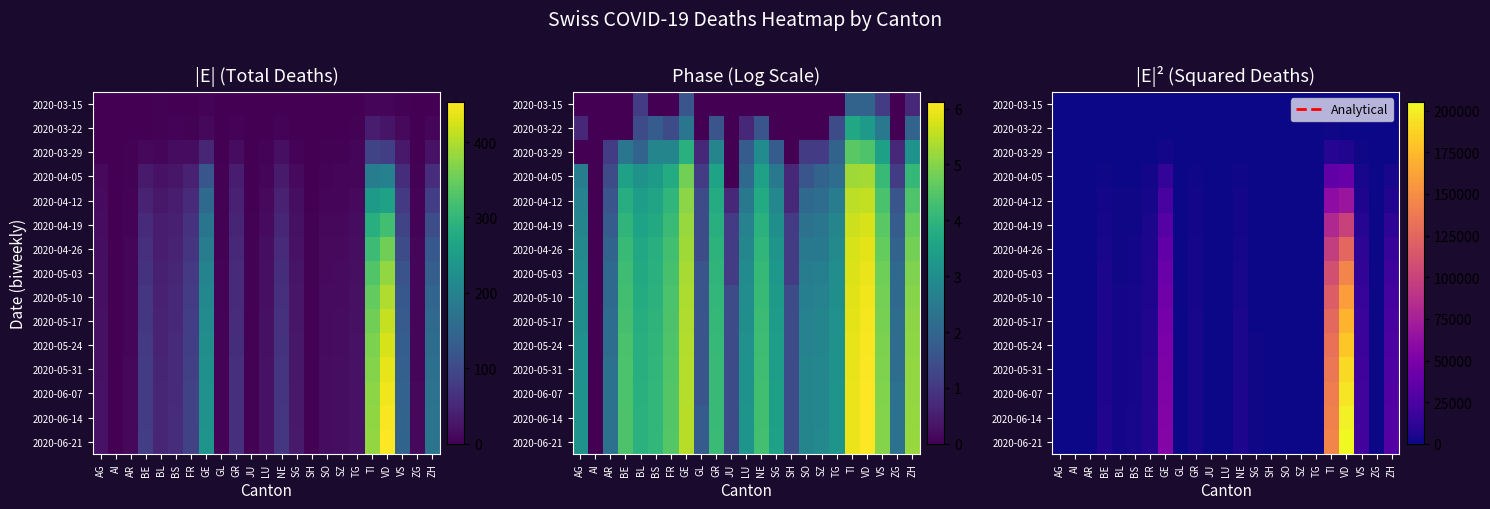

What is the difference between the highest and lowest values at VD?

205173